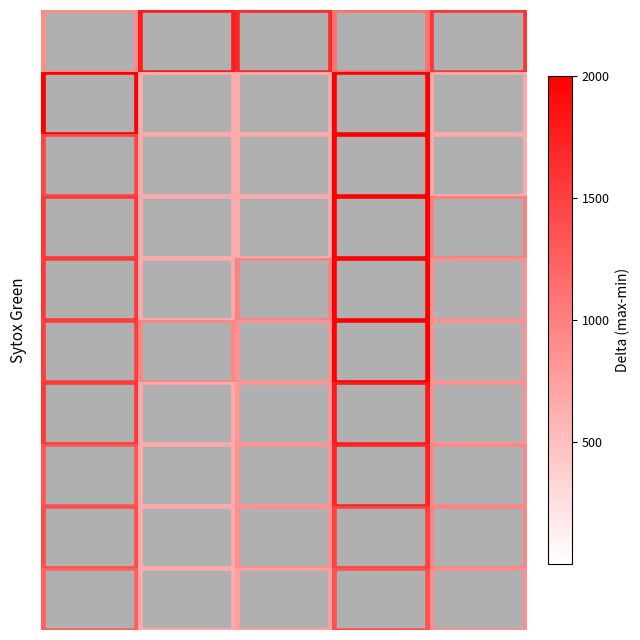

What is the greatest value displayed?

3.0